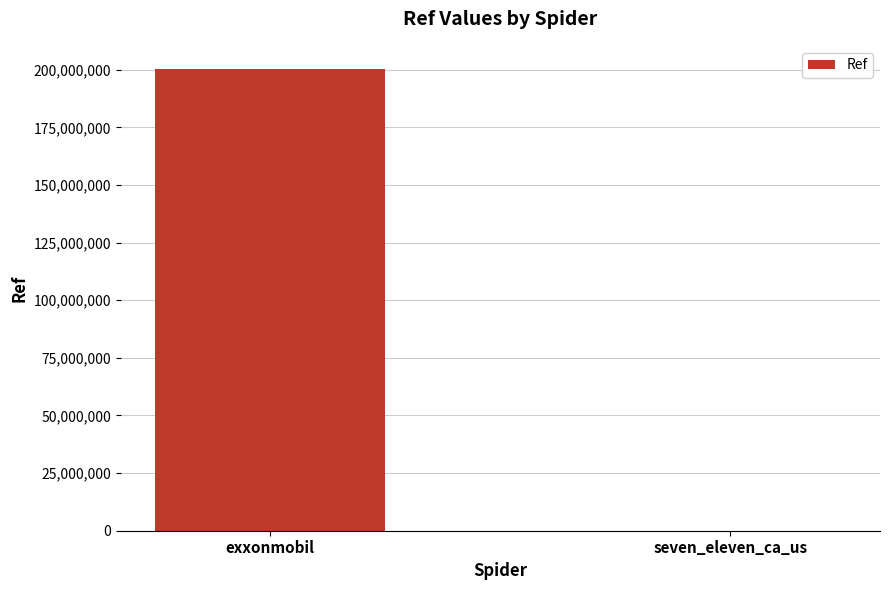

What is the sum of all values?

200353723